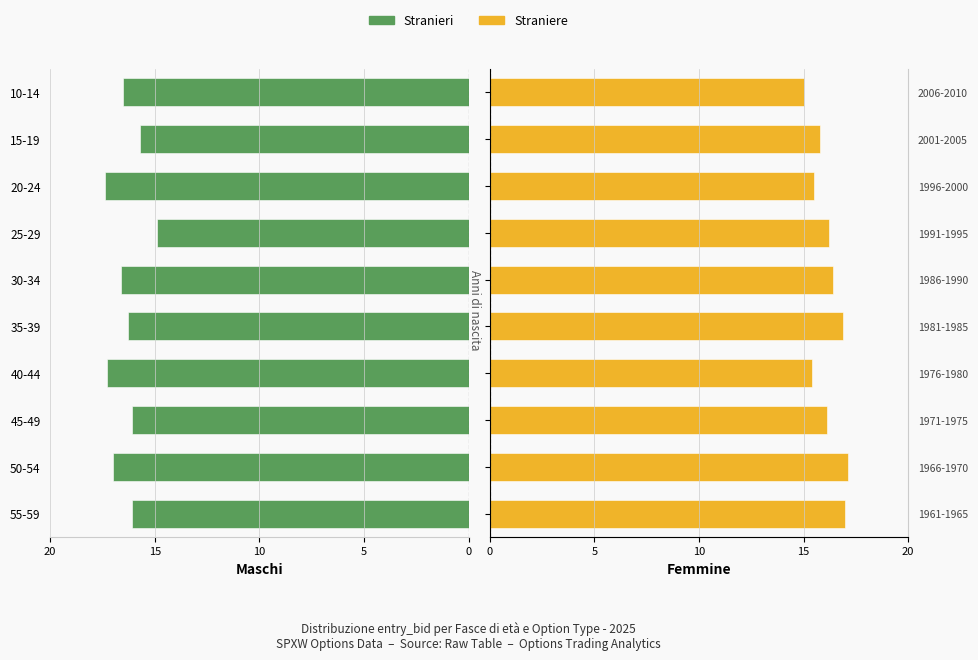

Which series changed the most between 40-44 and 10-14?

Stranieri